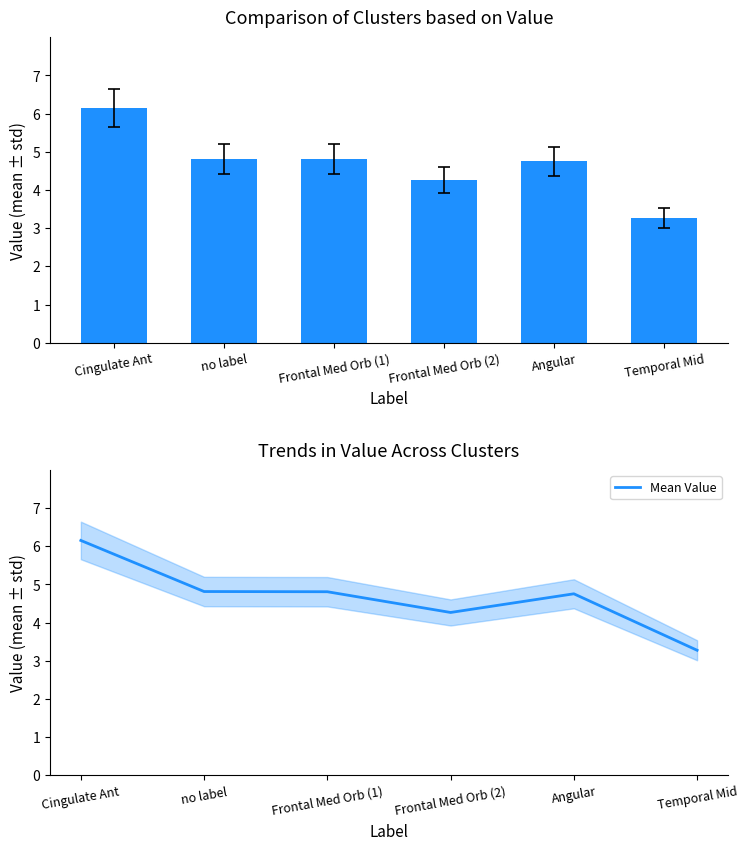

Which has a higher value, no label or Cingulate Ant?

Cingulate Ant